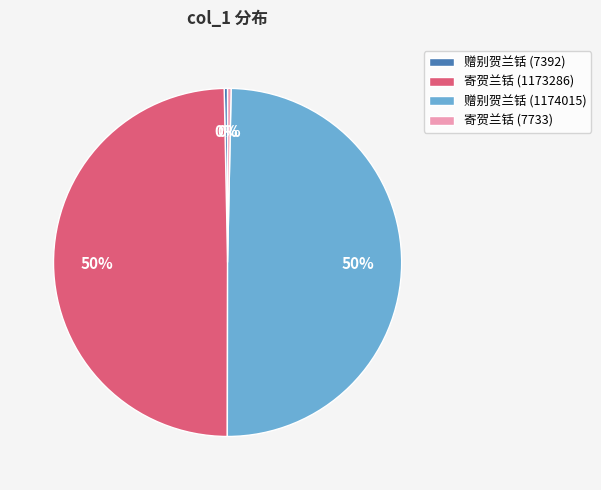

Approximately how many times larger is the value at 寄贺兰铦 (7733) compared to 赠别贺兰铦 (7392)?

1.0